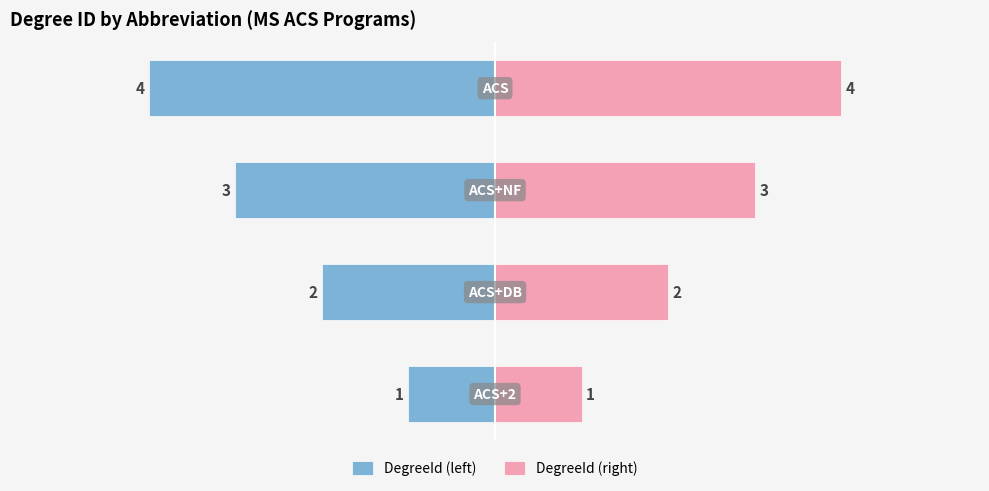

At how many categories does at least one series exceed -1?

4